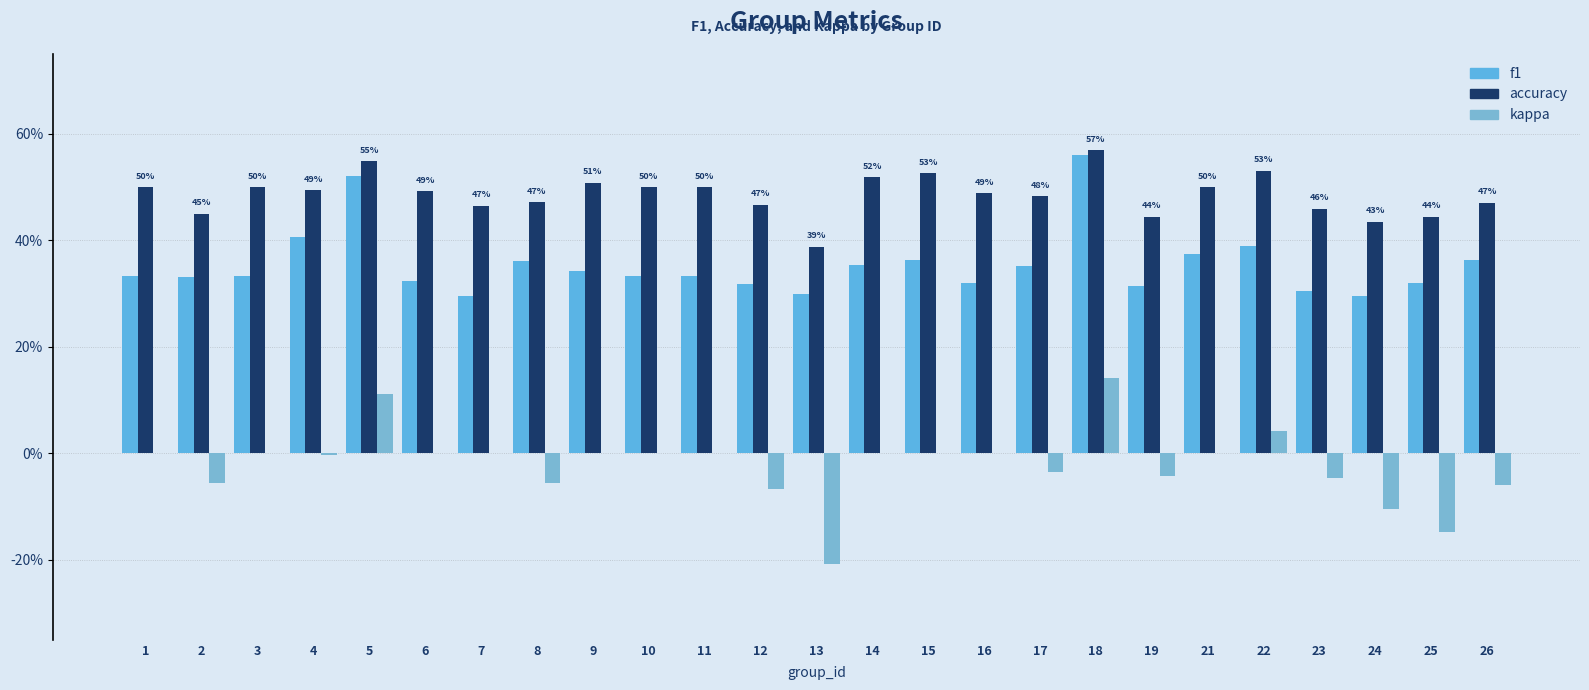

Are the bars grouped side by side (vs. stacked)?

Yes